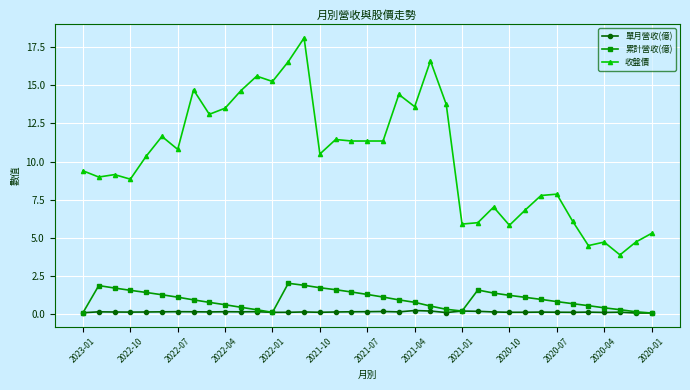

True or false: 單月營收(億) has more than 0 points higher than both neighbors.

True